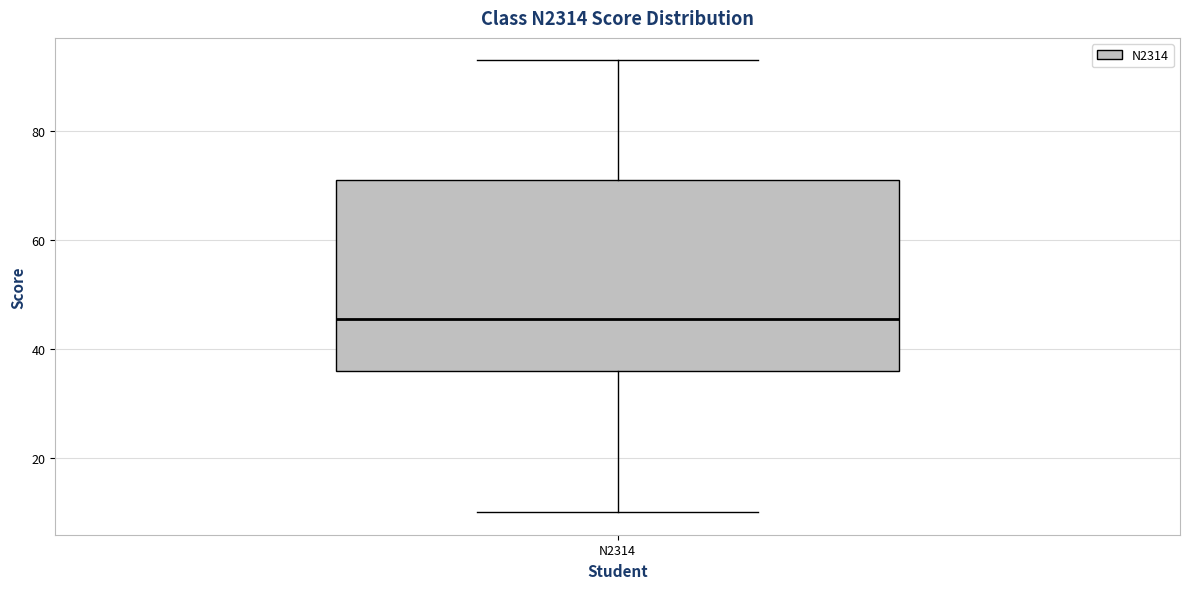

Transcribe this box plot: give where the median line is, the range the box spans, and where the two whiskers end, as read against the y-axis. The values are not printed on the chart, so give them approximately, as read against the axis.

median 46, box 36 to 72, whiskers 10 to 94